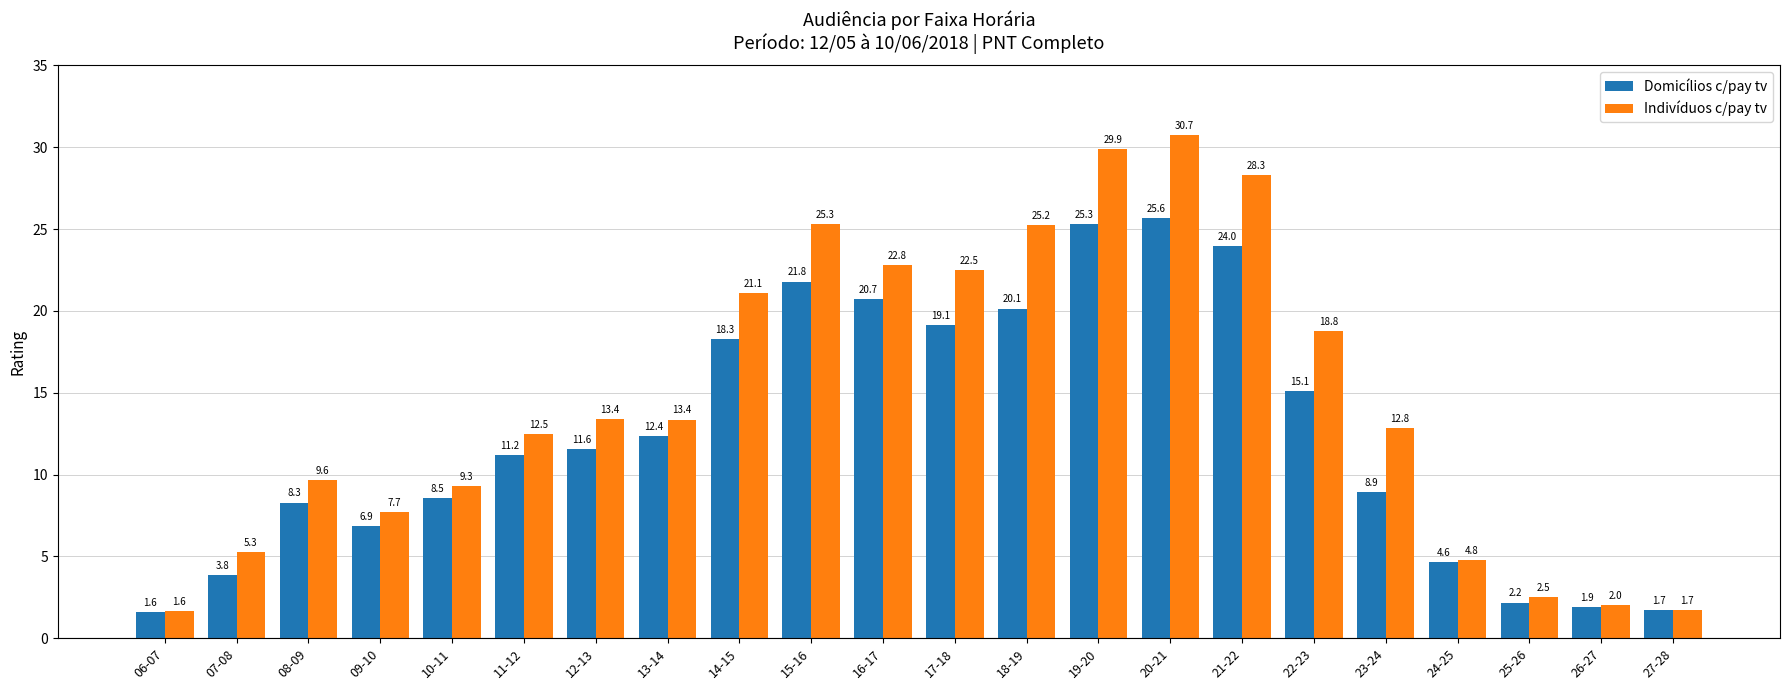

List the labels in order of Domicílios c/pay tv value, largest first.

20-21, 19-20, 21-22, 15-16, 16-17, 18-19, 17-18, 14-15, 22-23, 13-14, 12-13, 11-12, 23-24, 10-11, 08-09, 09-10, 24-25, 07-08, 25-26, 26-27, 27-28, 06-07